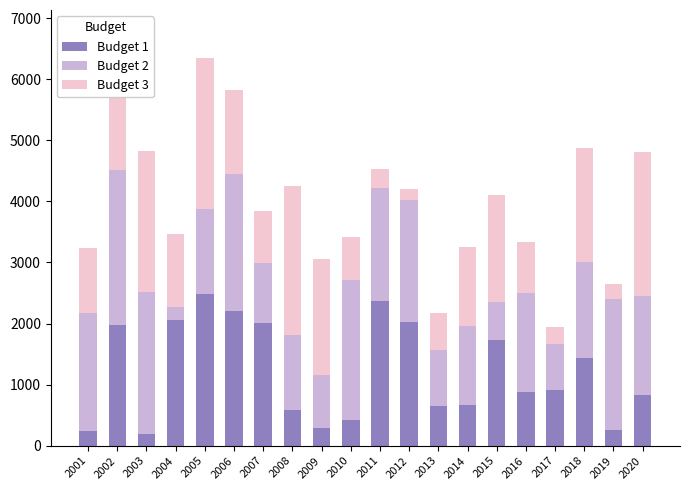

At which category is the sum across all series the highest?

2002